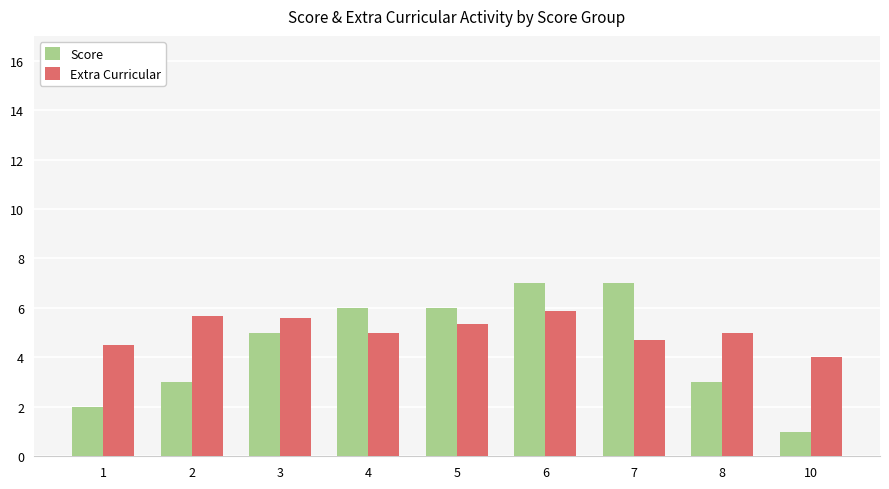

What is the difference between the maximum and second lowest values in the Extra Curricular series?

1.4